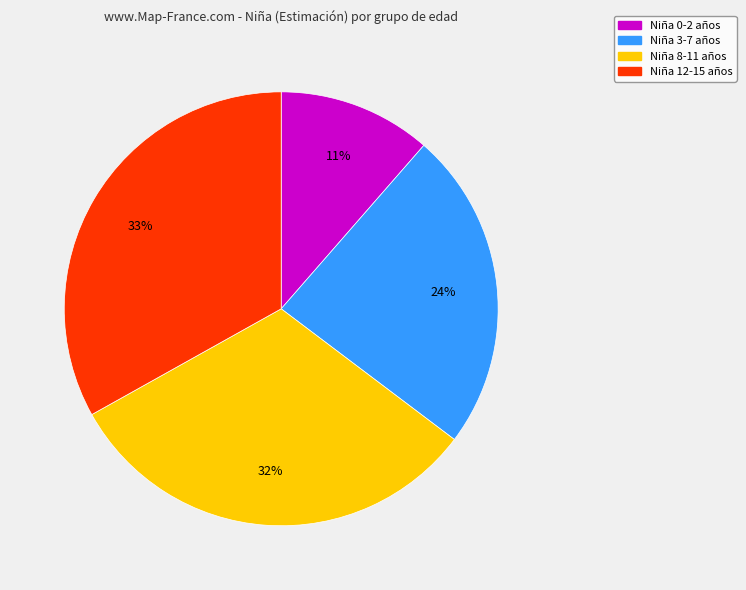

How many segments does this pie chart have?

4